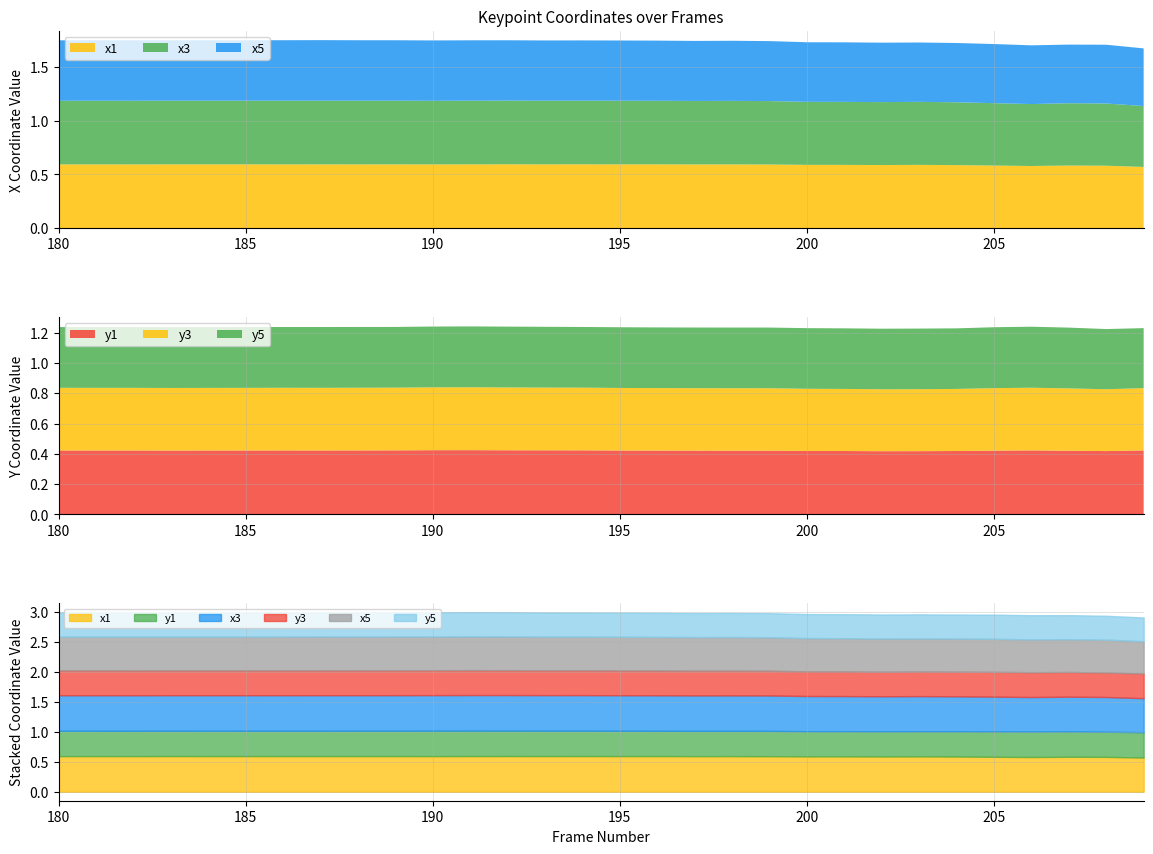

At which category does y5 reach its first local valley?

182